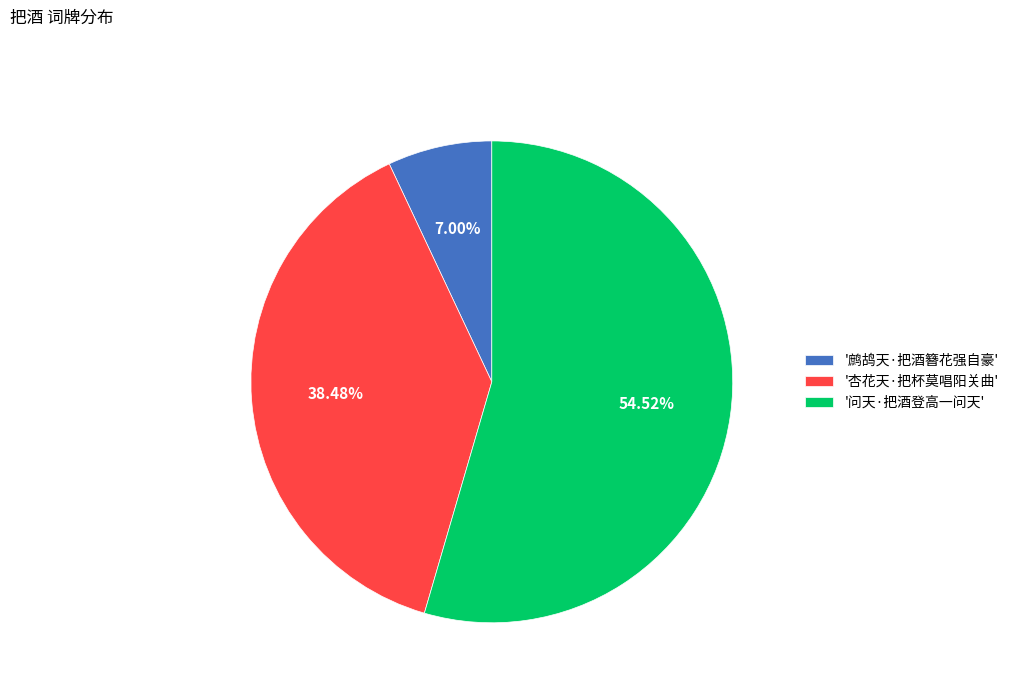

Combined, do '问天·把酒登高一问天' and '杏花天·把杯莫唱阳关曲' account for over 50%?

Yes